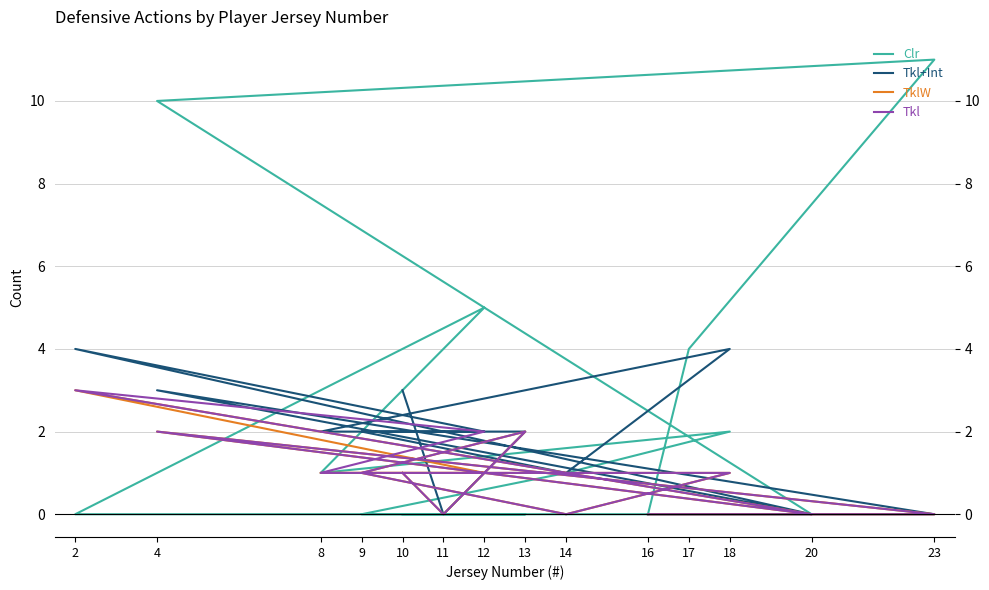

What is the difference between the maximum and second lowest values in the TklW series?

3